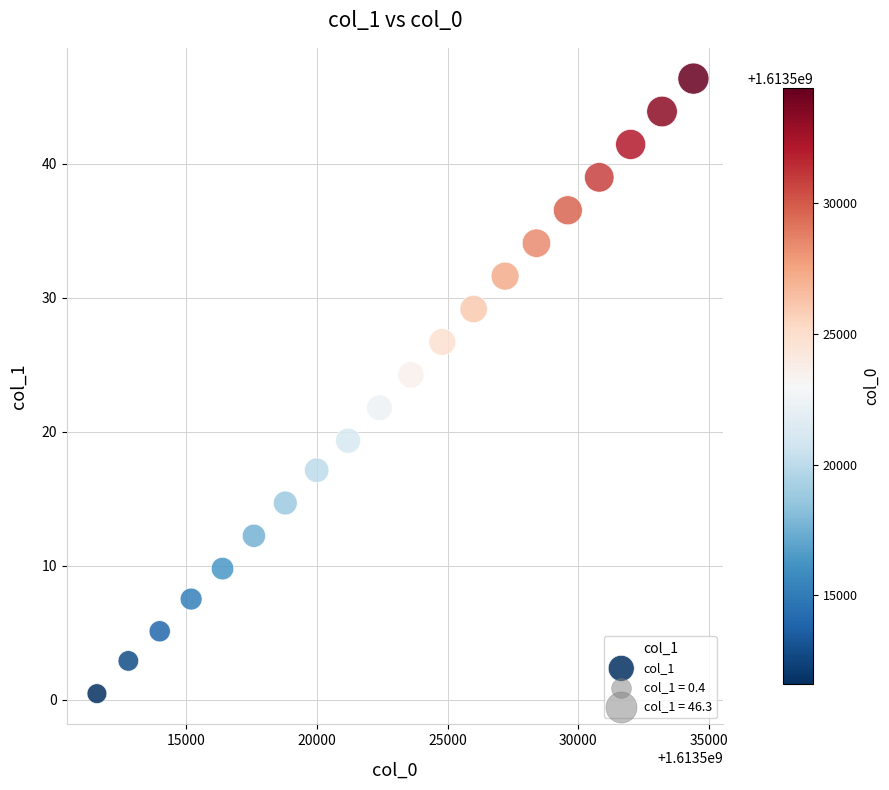

What is the range of Y values (max minus min)?

45.9